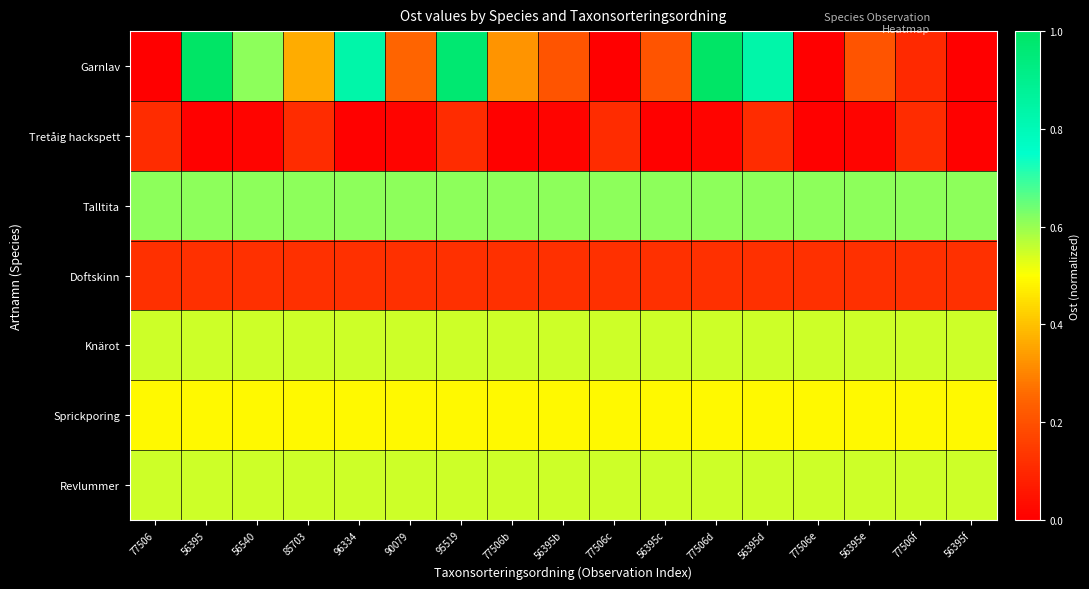

At how many categories does at least one series exceed 0?

17